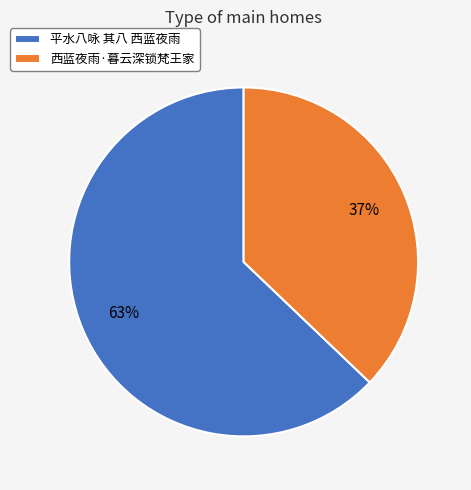

Is it true that 平水八咏 其八 西蓝夜雨 is 72% of the pie?

False